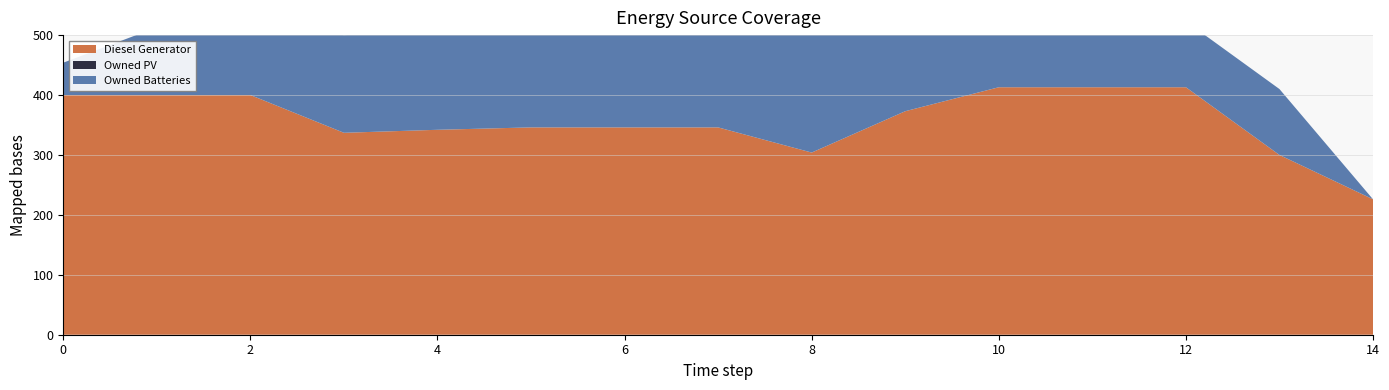

Reading left to right, what are all the values shown in this chart?

Diesel Generator: 0=400	1=400	2=400	3=337	4=342	5=346	6=346	7=346	8=304	9=373	10=413	11=413	12=413	13=300	14=226
Owned PV: 0=0	1=0	2=0	3=0	4=0	5=0	6=0	7=0	8=0	9=0	10=0	11=0	12=0	13=0	14=0
Owned Batteries: 0=54	1=113	2=113	3=163	4=163	5=163	6=273	7=273	8=219	9=160	10=160	11=110	12=110	13=110	14=0